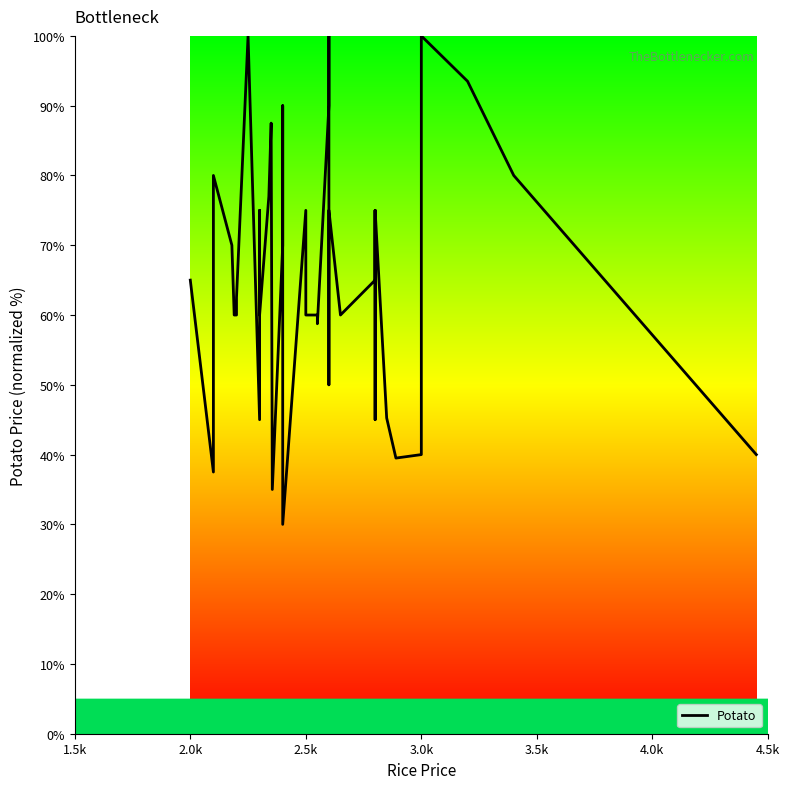

What is the change in value from 1.5k to 2.5k?

+15.0